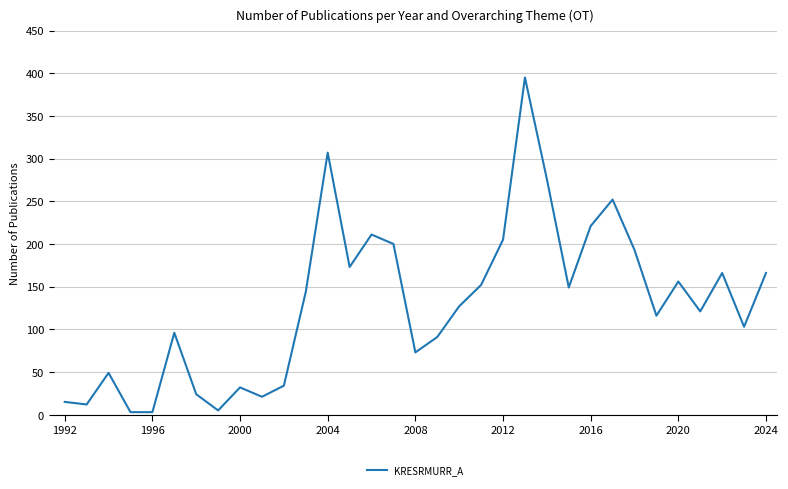

What is the greatest value displayed?

395